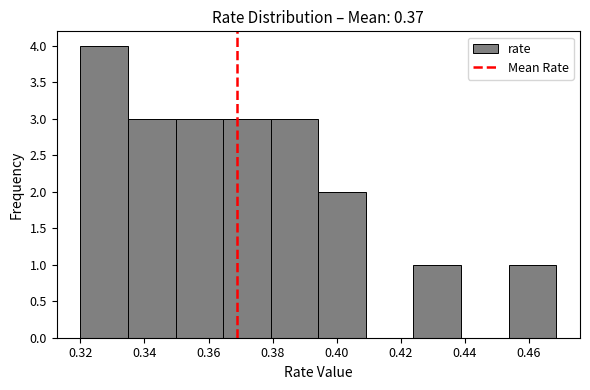

Reading left to right, list every bar in this chart as the range it spans on the x-axis followed by its height. Neither the bar edges nor the heights are printed on the chart, so give them approximately, as read against the axes.

0.320 to 0.334: 4
0.334 to 0.350: 3
0.350 to 0.364: 3
0.364 to 0.380: 3
0.380 to 0.394: 3
0.394 to 0.410: 2
0.410 to 0.424: 0
0.424 to 0.438: 1
0.438 to 0.454: 0
0.454 to 0.468: 1